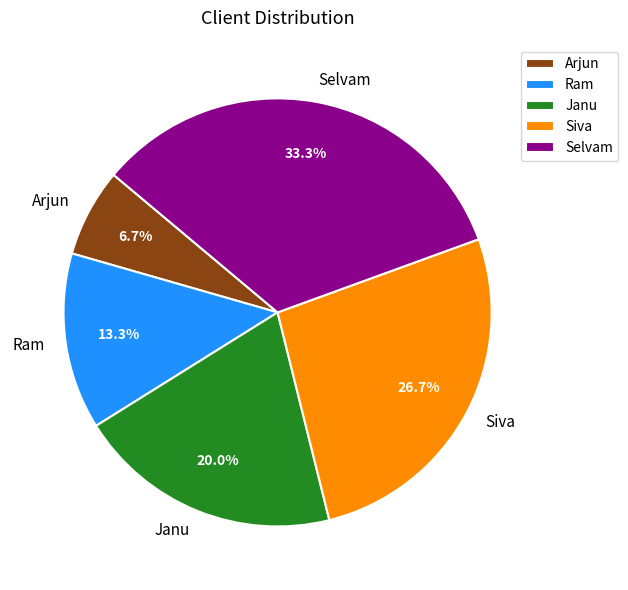

To the nearest percent, what is the combined percentage of Selvam and Ram?

47%